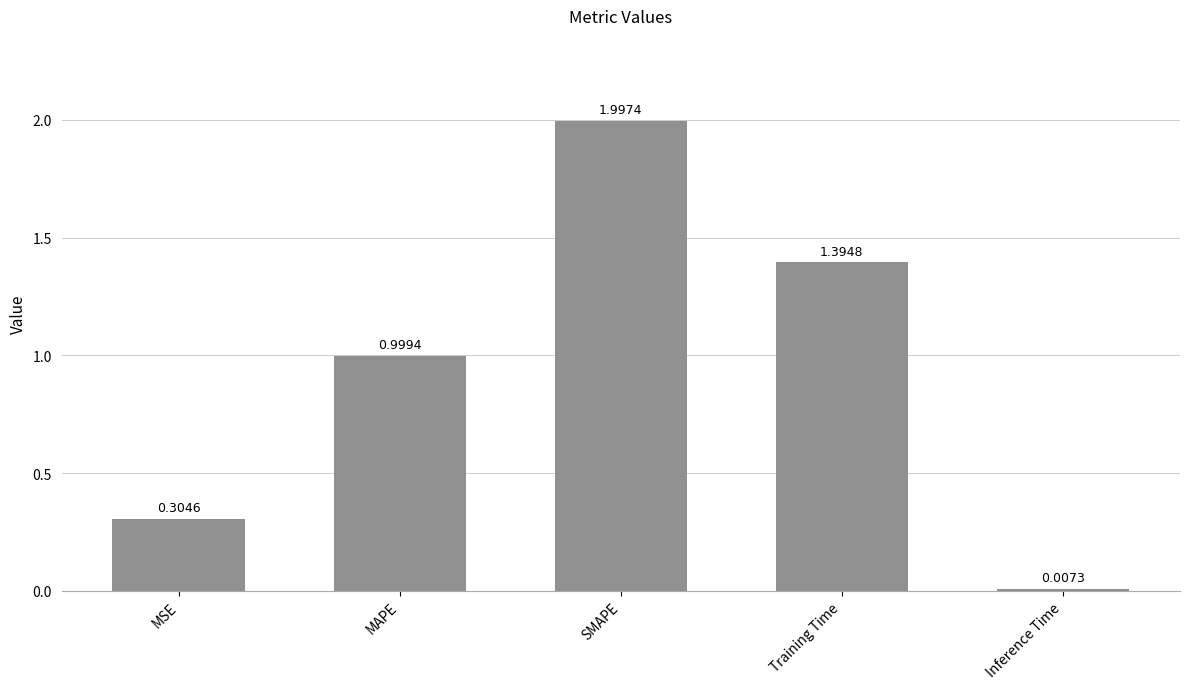

What is the label of the 3rd bar from the left?

SMAPE